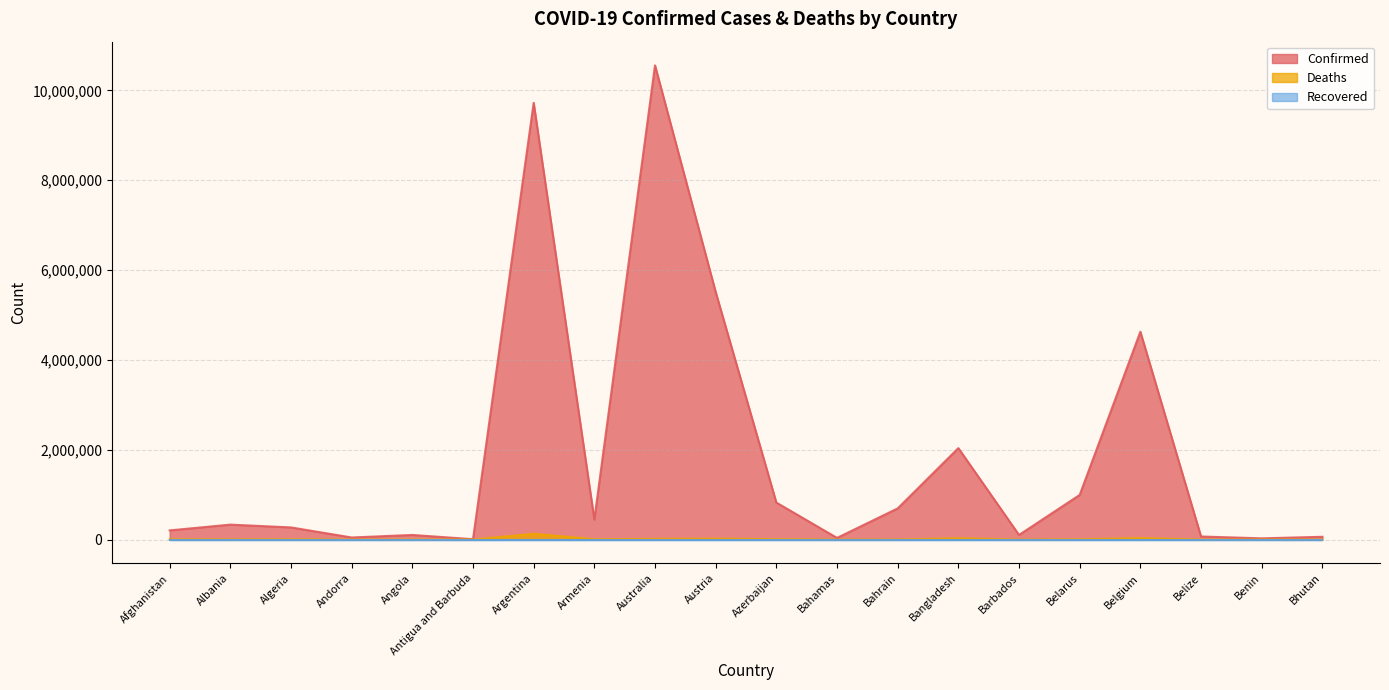

What is the total value across all series at Bahrain?

695996